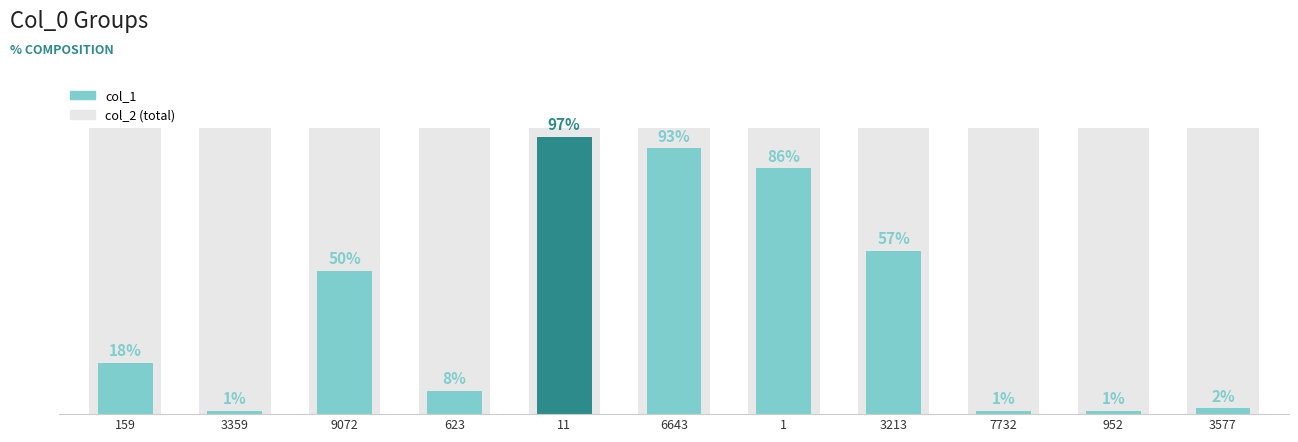

What is the minimum value shown in the chart?

1